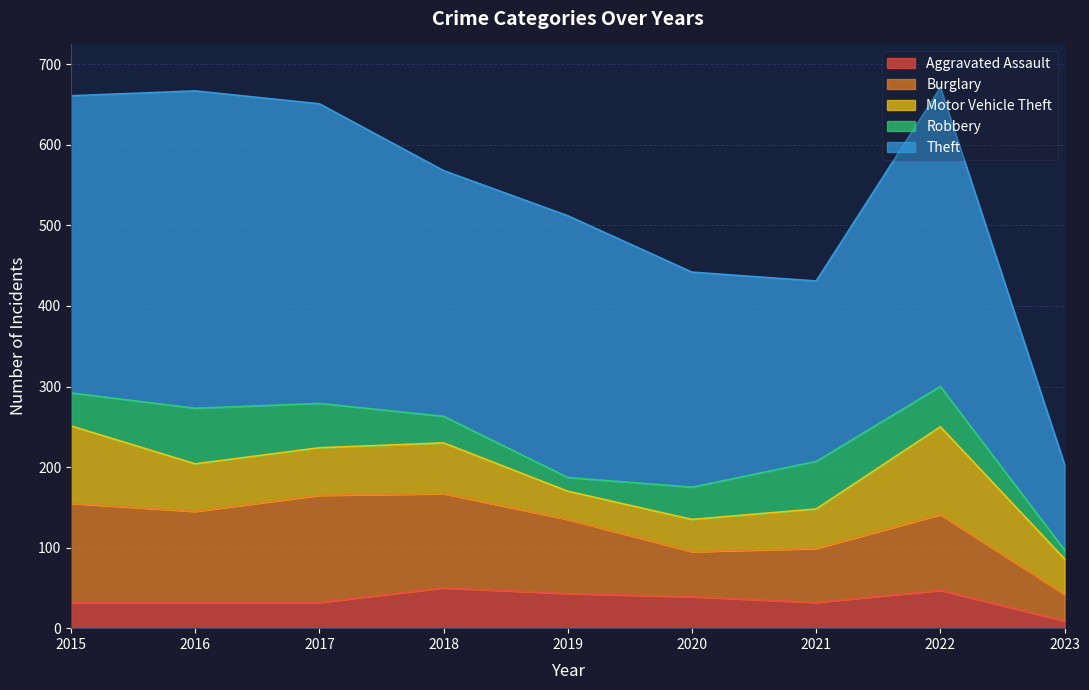

True or false: Aggravated Assault has more than 0 points higher than both neighbors.

True